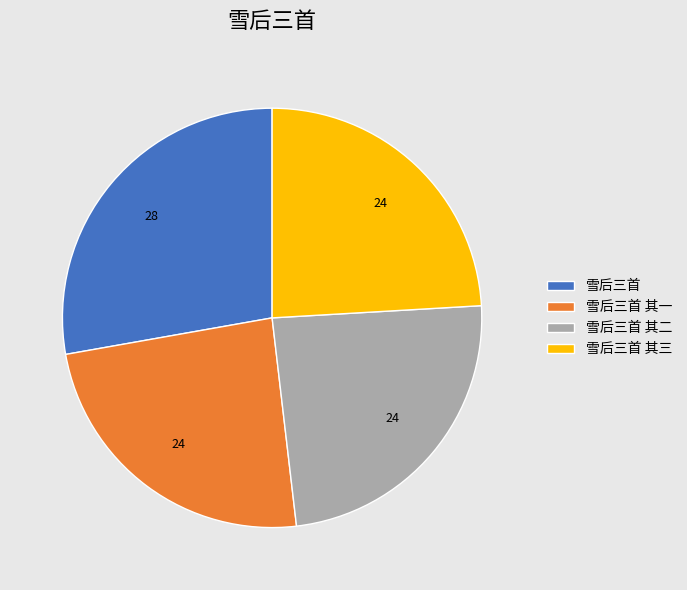

Between 雪后三首 and 雪后三首 其三, which is larger?

雪后三首